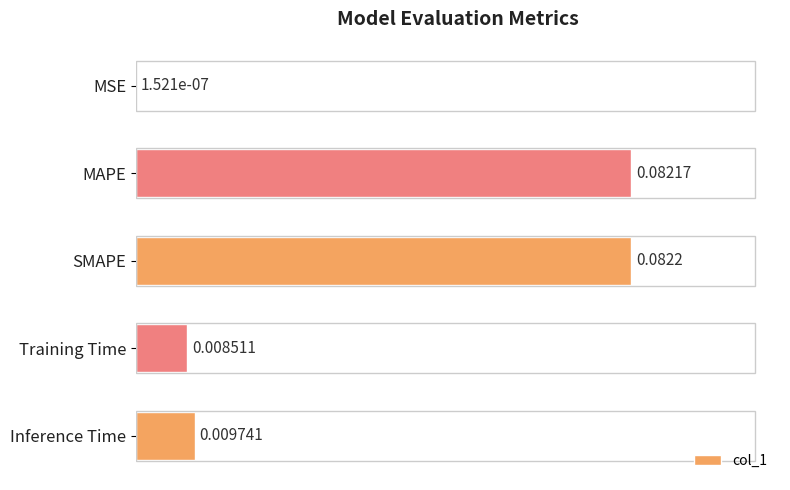

Where is the data nearest to the value 0?

MSE